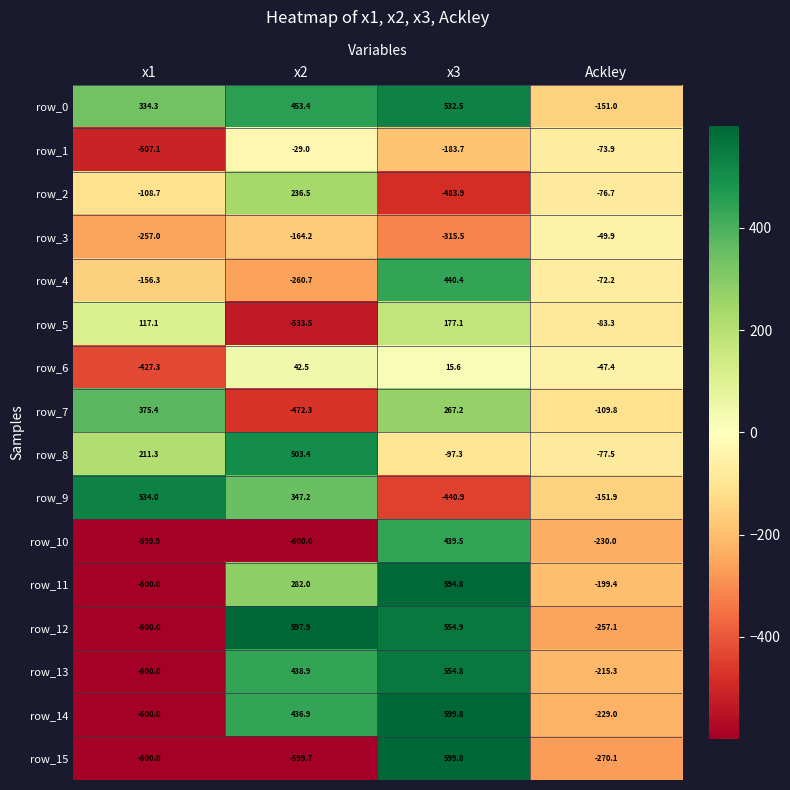

Reading left to right, list all the values displayed in this chart.

row_0: 334.3	453.4	532.5	-151.0
row_1: -507.1	-29.0	-183.7	-73.9
row_2: -108.7	236.5	-483.9	-76.7
row_3: -257.0	-164.2	-315.5	-49.9
row_4: -156.3	-260.7	440.4	-72.2
row_5: 117.1	-533.5	177.1	-83.3
row_6: -427.3	42.5	15.6	-47.4
row_7: 375.4	-472.3	267.2	-109.8
row_8: 211.3	503.4	-97.3	-77.5
row_9: 534.0	347.2	-440.9	-151.9
row_10: -599.9	-600.0	439.5	-230.0
row_11: -600.0	282.0	594.8	-199.4
row_12: -600.0	597.9	554.9	-257.1
row_13: -600.0	438.9	554.8	-215.3
row_14: -600.0	436.9	599.8	-229.0
row_15: -600.0	-599.7	599.8	-270.1